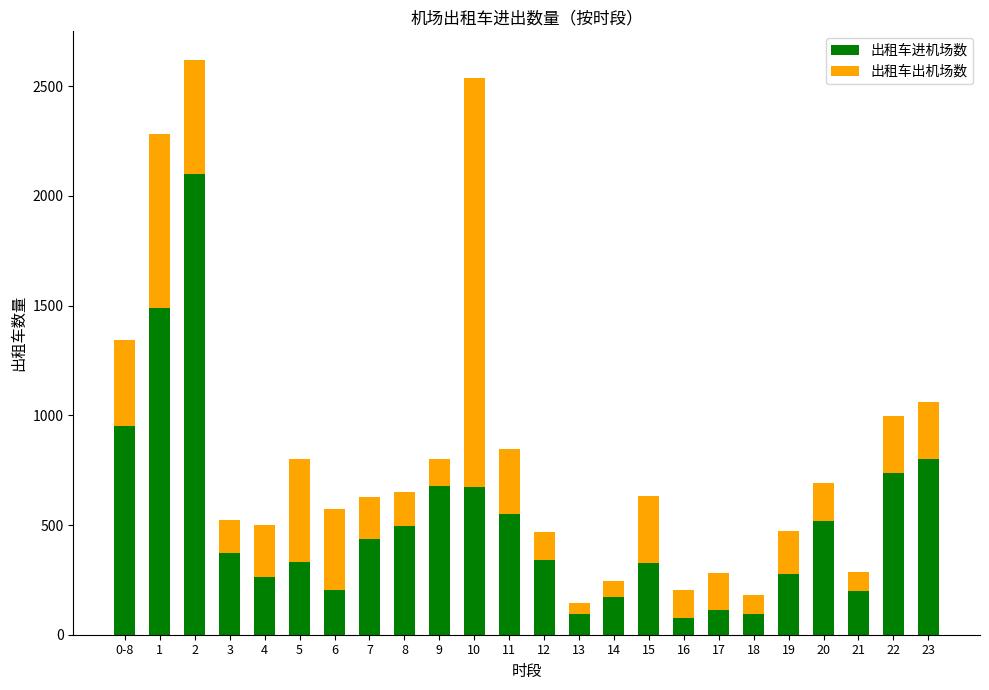

At which label is 出租车进机场数 closest to 1088?

0-8